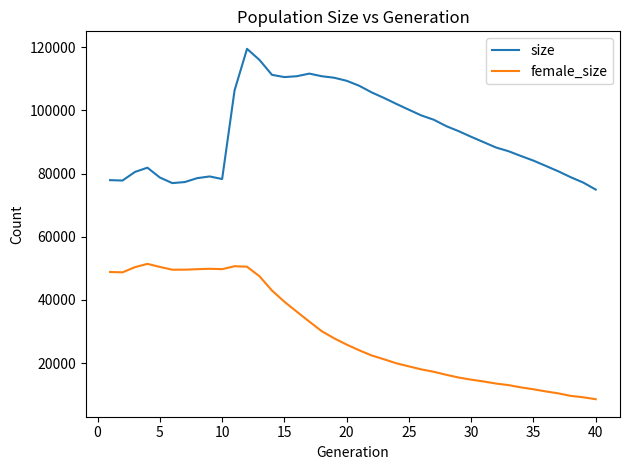

List the series in order of their overall mean, lowest first.

female_size, size